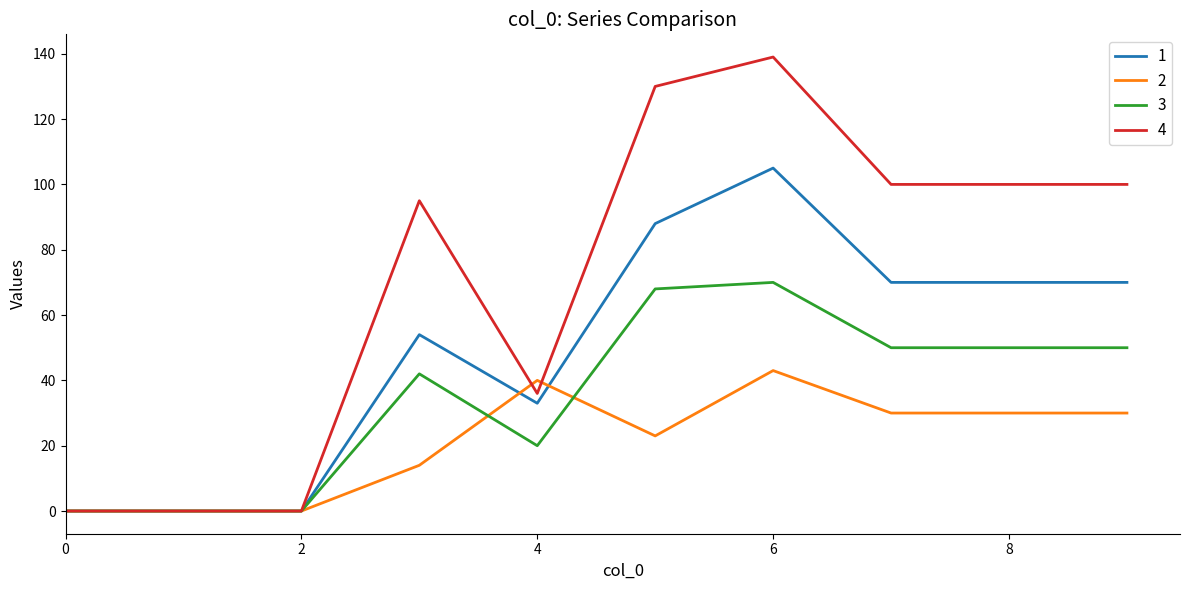

Does the chart display data point markers on the line(s)?

No